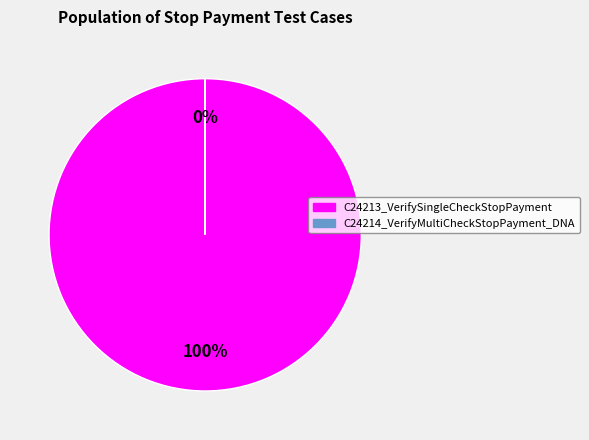

To the nearest percent, what is the average slice percentage?

50%